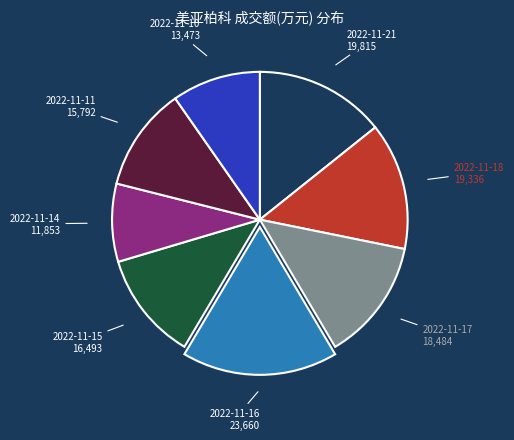

Is there any slice that represents more than half of the pie?

No